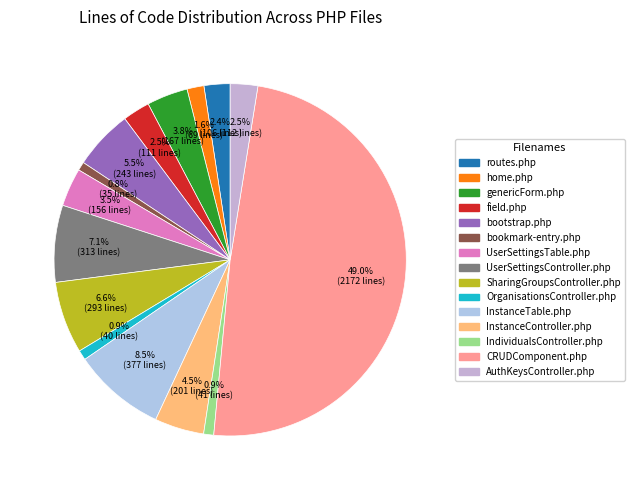

Rank the categories by value from lowest to highest.

bookmark-entry.php, OrganisationsController.php, IndividualsController.php, home.php, routes.php, field.php, AuthKeysController.php, UserSettingsTable.php, genericForm.php, InstanceController.php, bootstrap.php, SharingGroupsController.php, UserSettingsController.php, InstanceTable.php, CRUDComponent.php